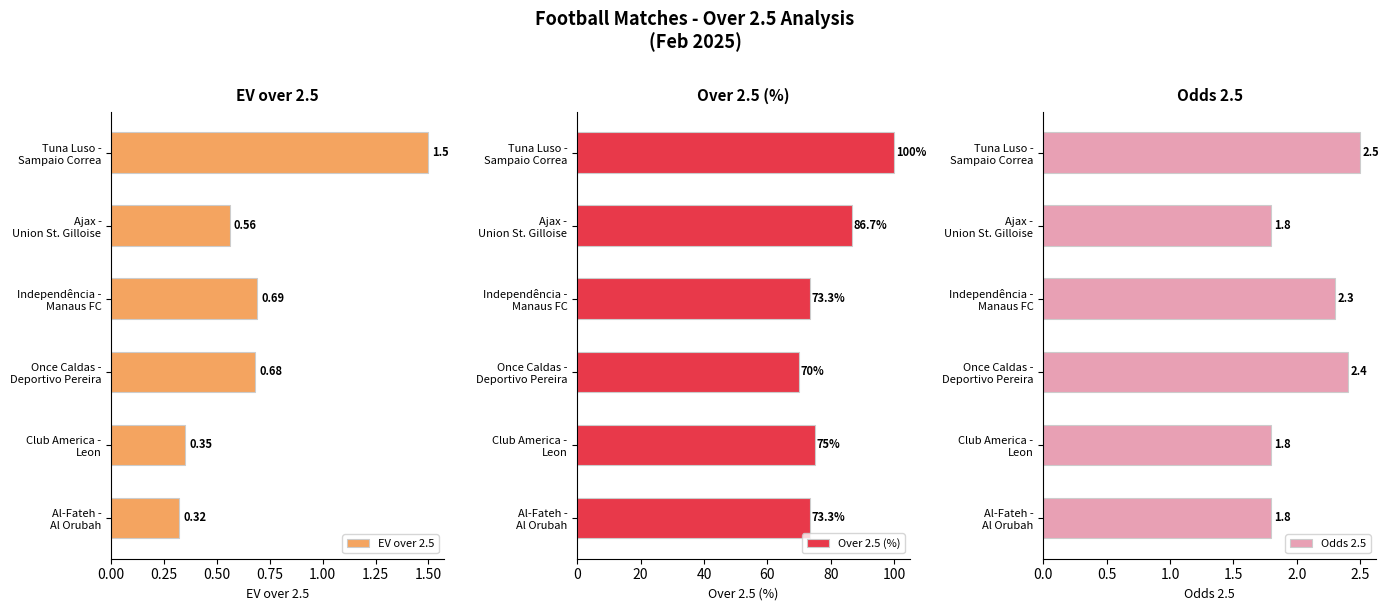

What is the minimum value for Over 2.5 (%)?

70.0